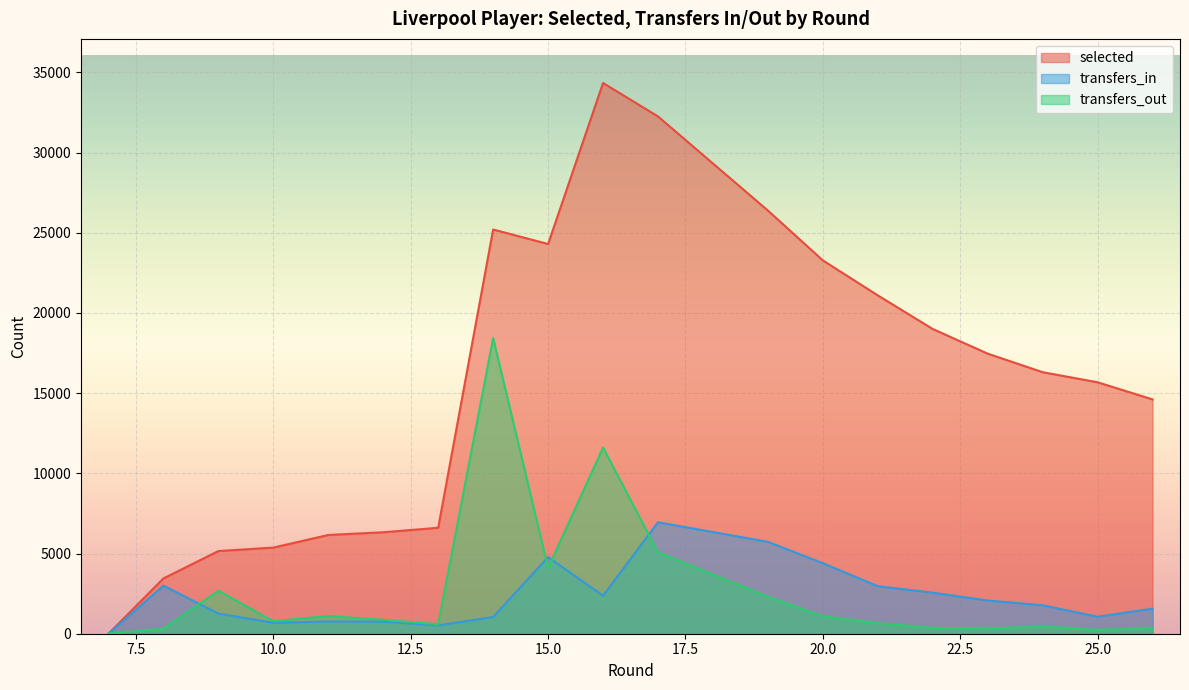

How many values in the transfers_out series exceed 862?

9